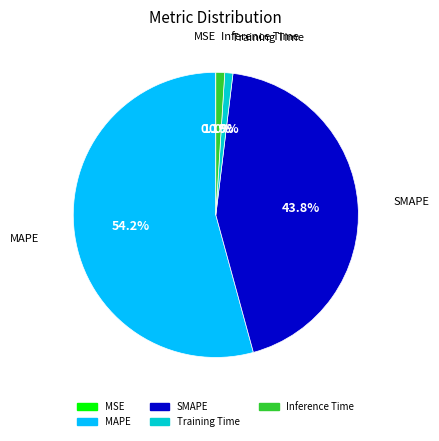

Which slice represents more than half of the pie?

MAPE